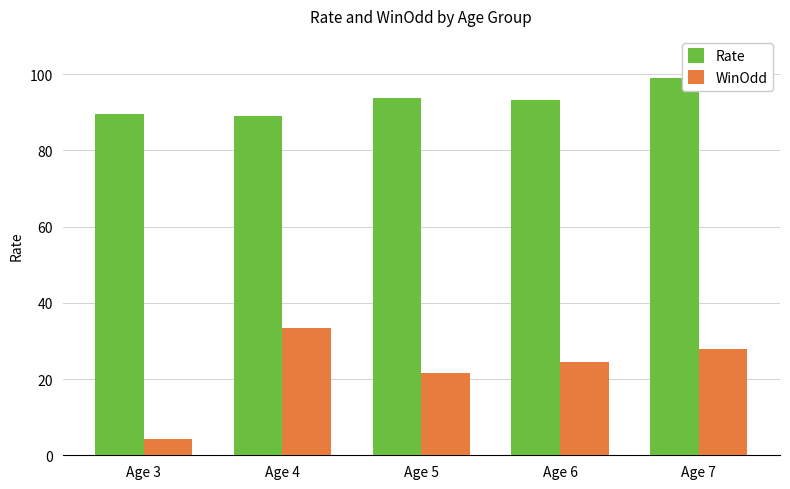

What is the sum of the WinOdd values at Age 7 and Age 6?

52.4